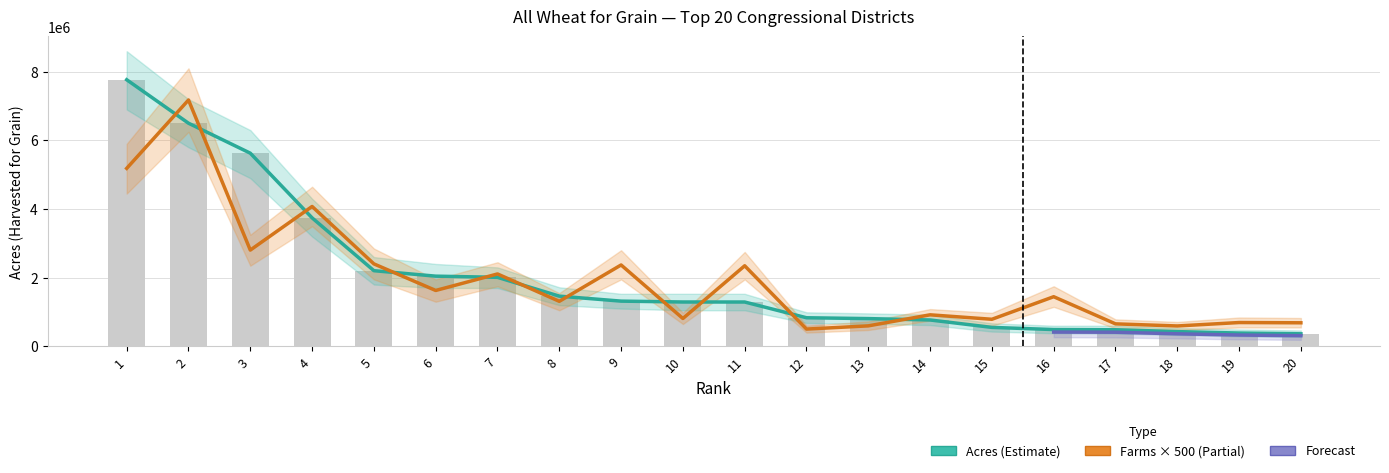

At which label does Farms first exceed 1445500?

1